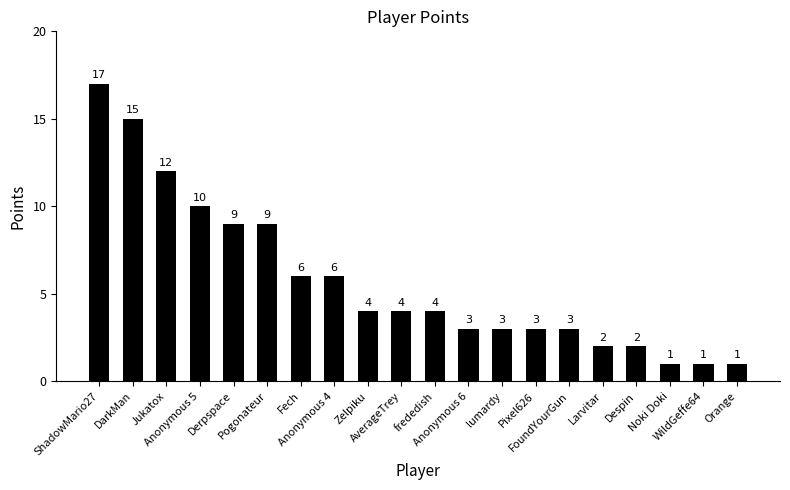

What is the average value?

6